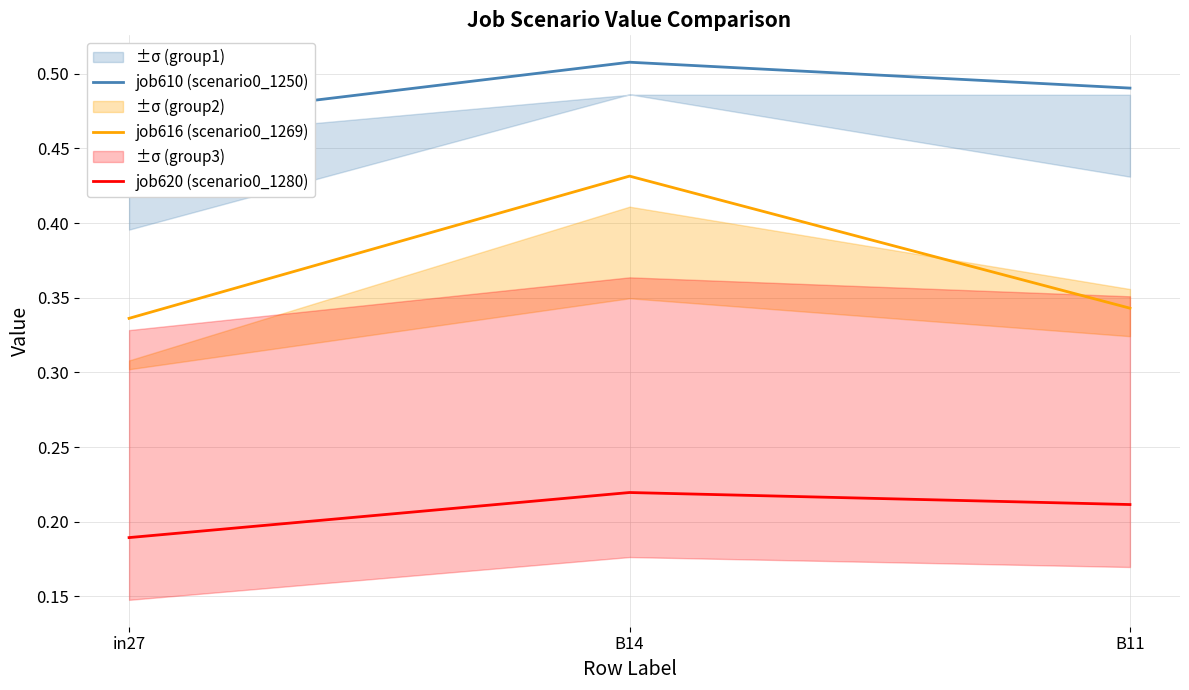

What is the value of the job616 (scenario0_1269) point at the 2nd from the left?

0.4